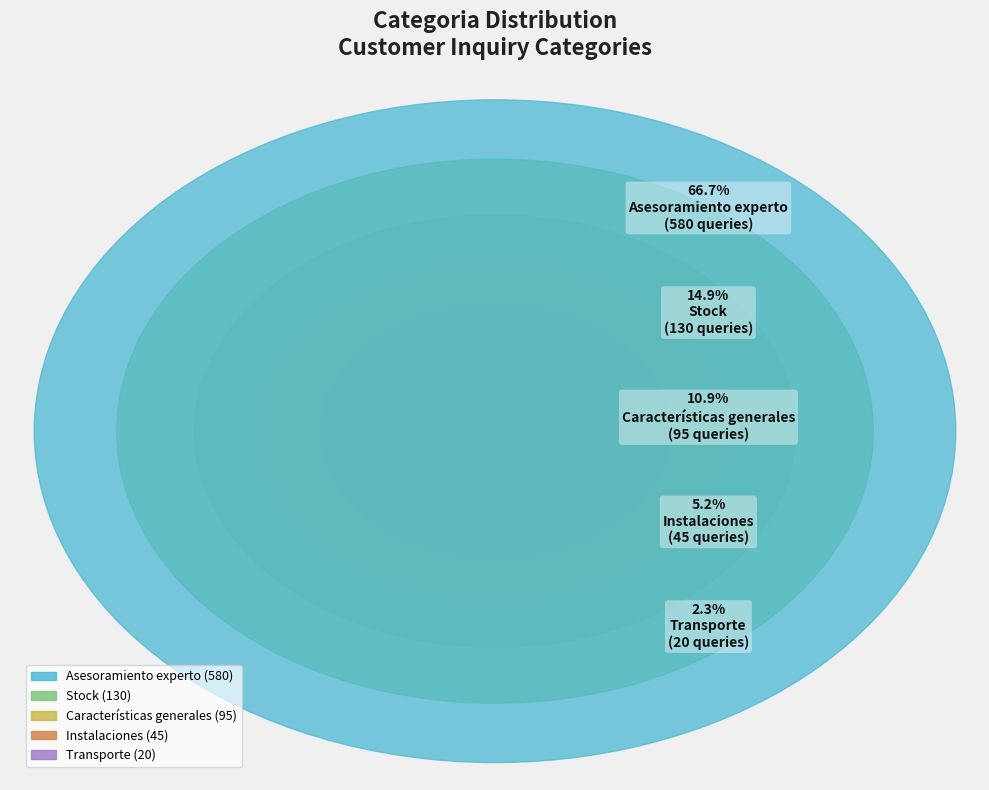

What percentage is the Stock slice, to the nearest percent?

15%